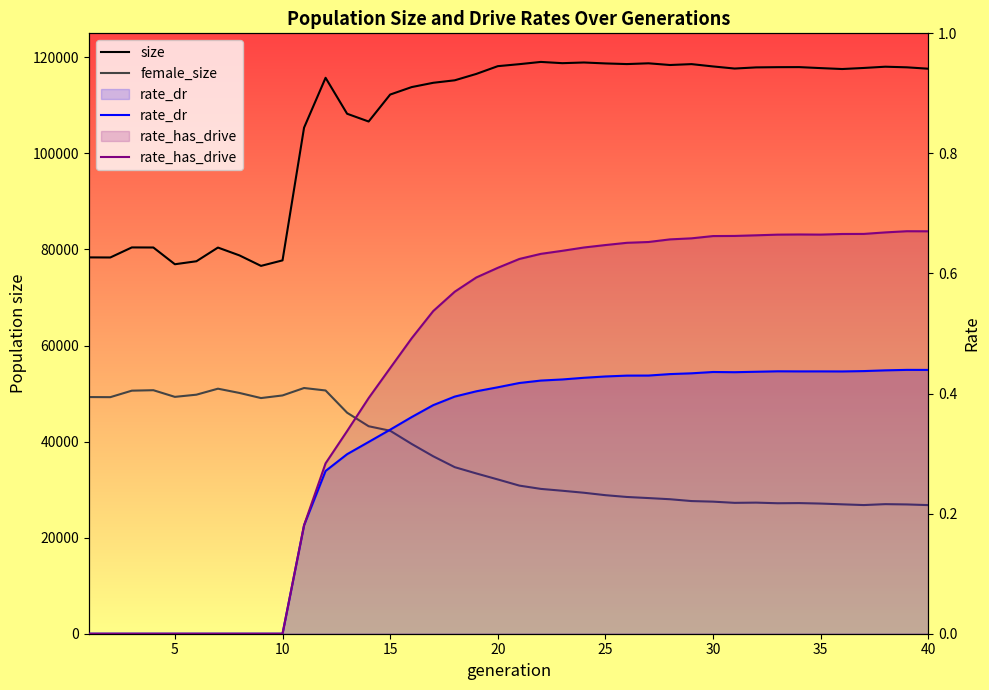

True or false: rate_has_drive and rate_dr intersect in this chart.

False